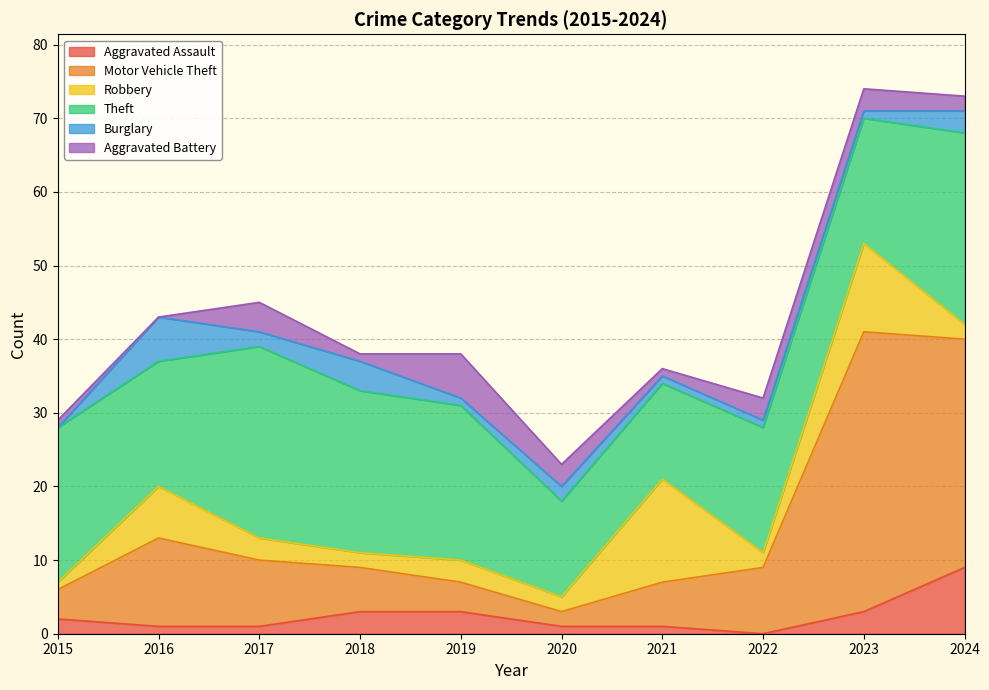

True or false: Theft and Aggravated Battery intersect in this chart.

False